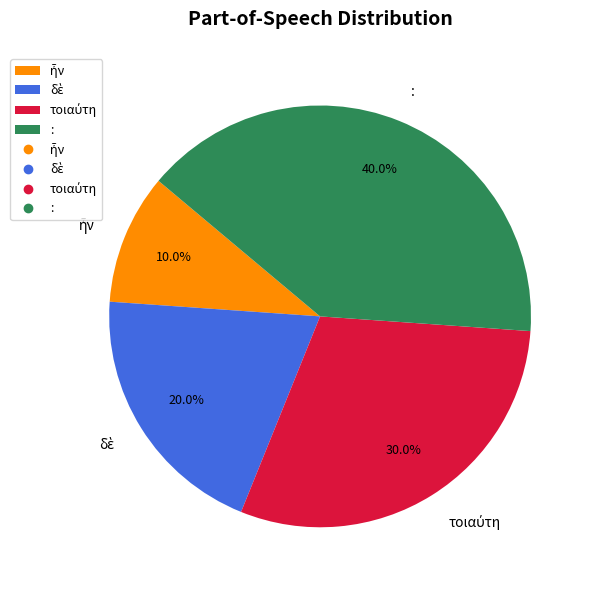

To the nearest percent, what portion does : represent?

40%